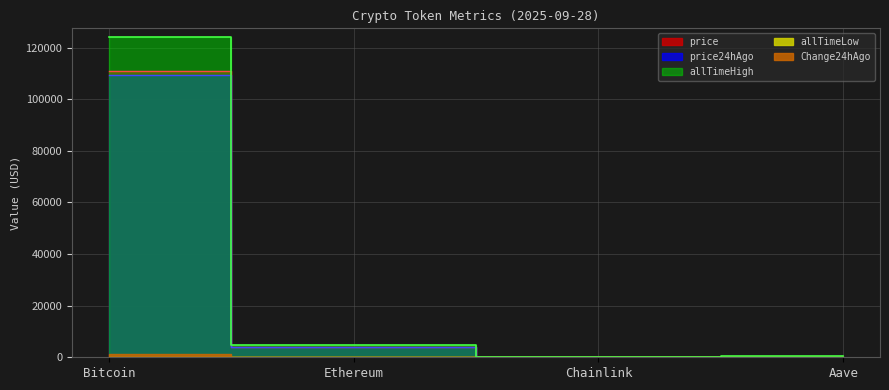

How many data points does each series have?

4